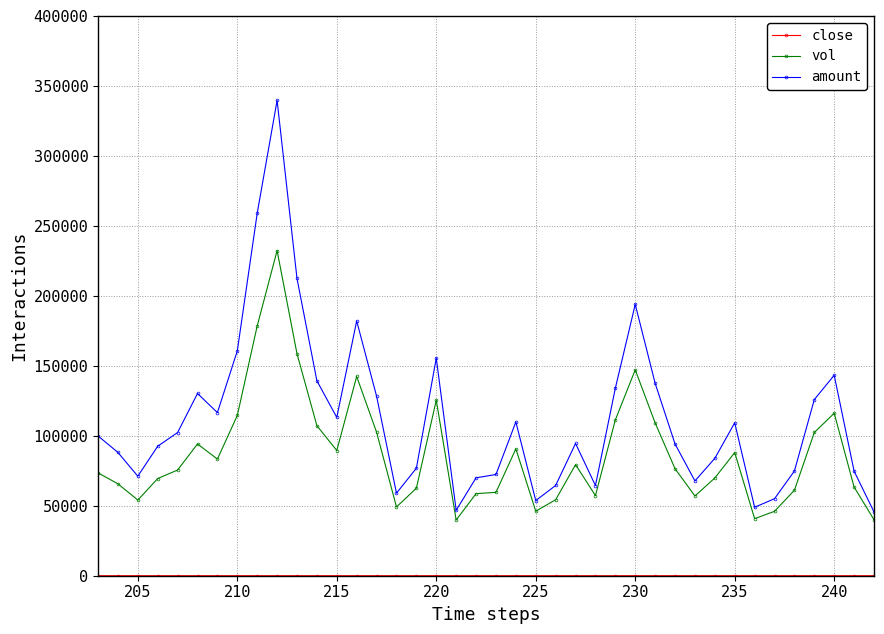

Which series has the largest total across all categories?

amount